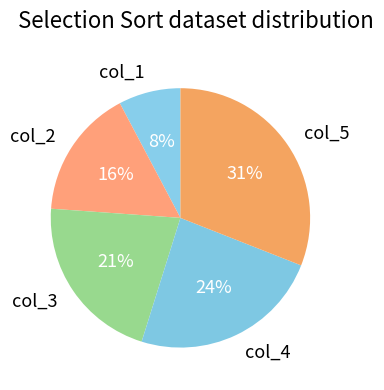

To the nearest percent, what percentage of the pie is col_1?

8%